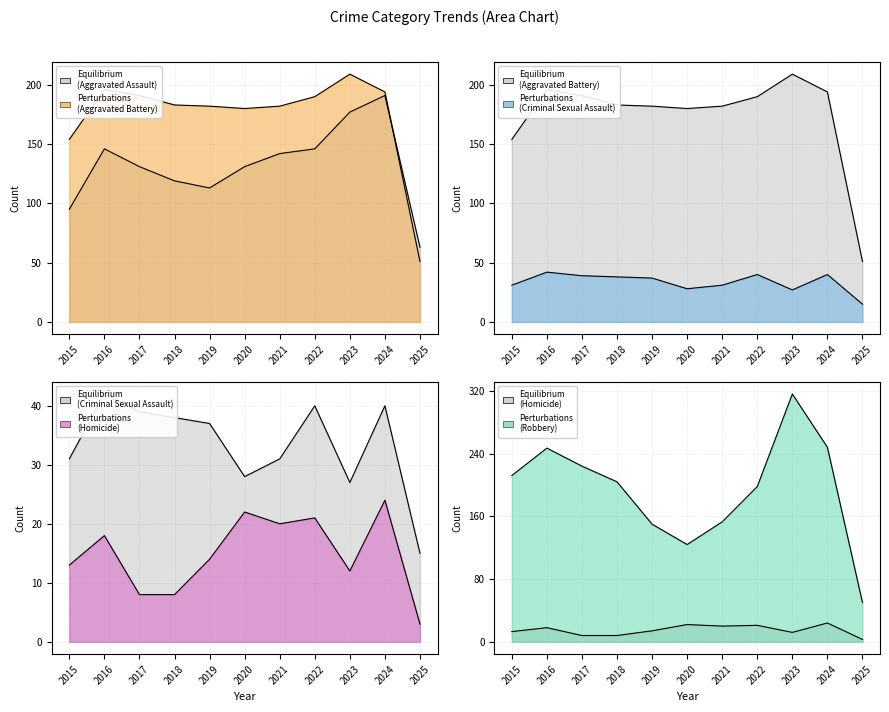

True or false: Robbery and Criminal Sexual Assault cross at least once.

False